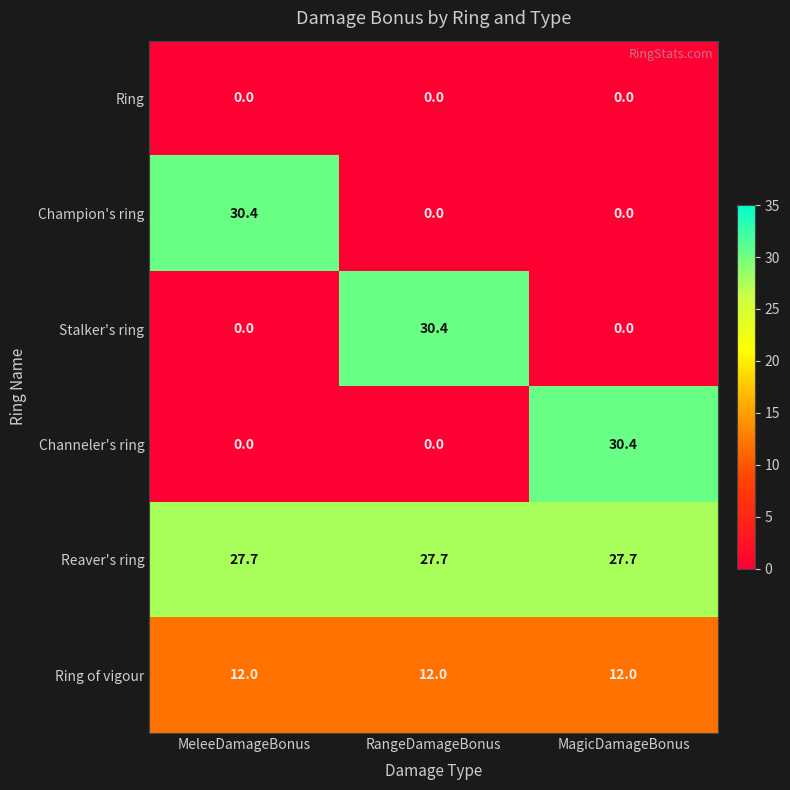

What is the highest value of the Stalker's ring series?

30.4